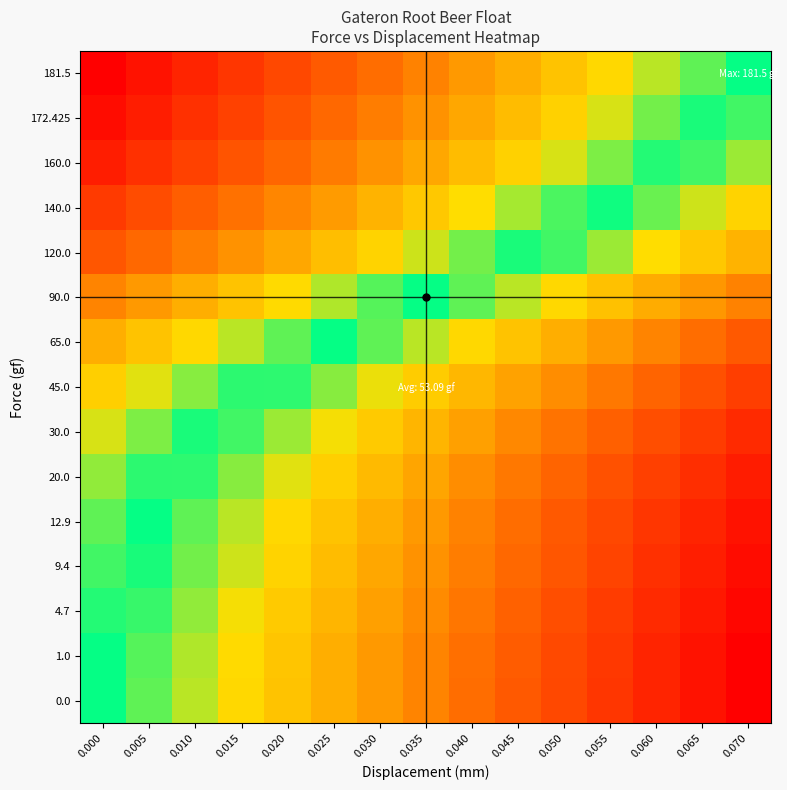

List the series in order of their peak value, highest first.

181.5, 172.425, 160.0, 140.0, 120.0, 90.0, 65.0, 45.0, 30.0, 20.0, 12.9, 9.4, 4.7, 1.0, 0.0